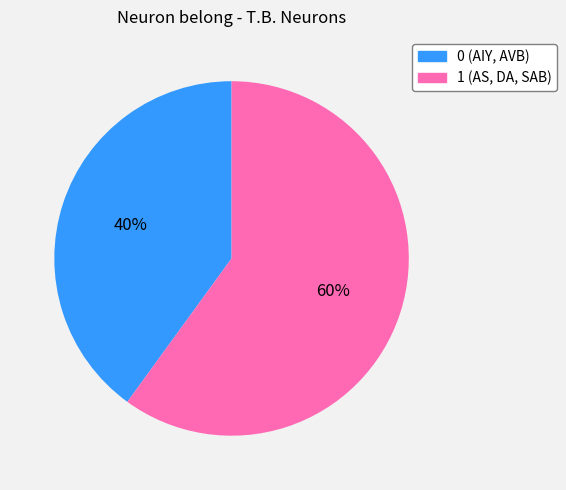

The 1 slice represents 73% of the pie. True or false?

False